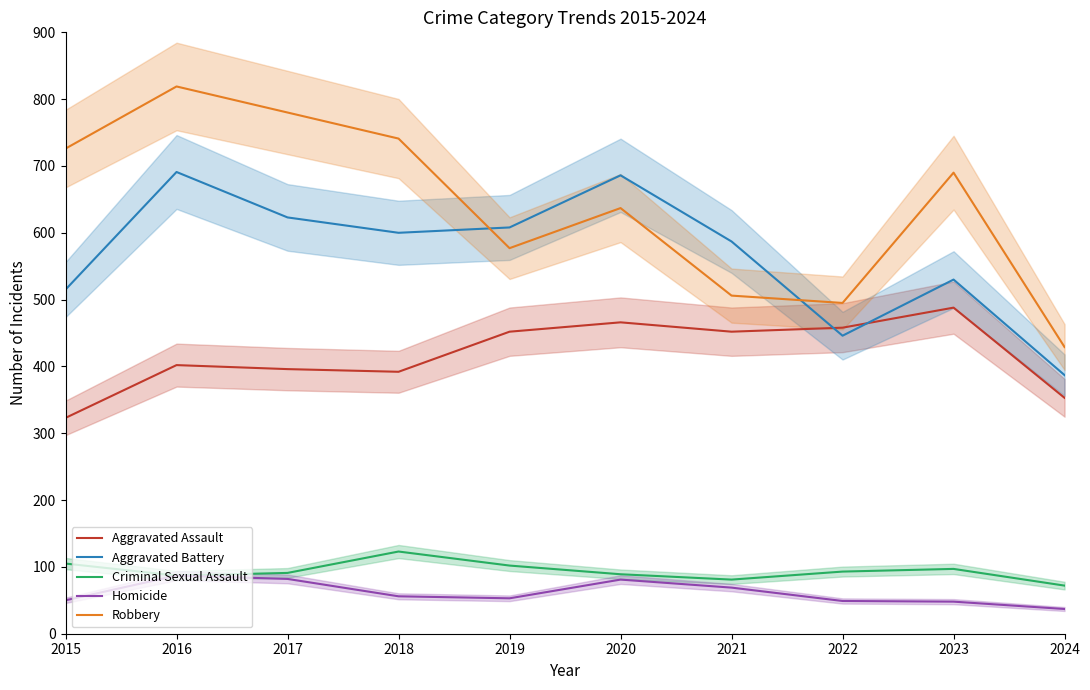

What value does the Robbery series have at 2020, to the nearest 50?

650